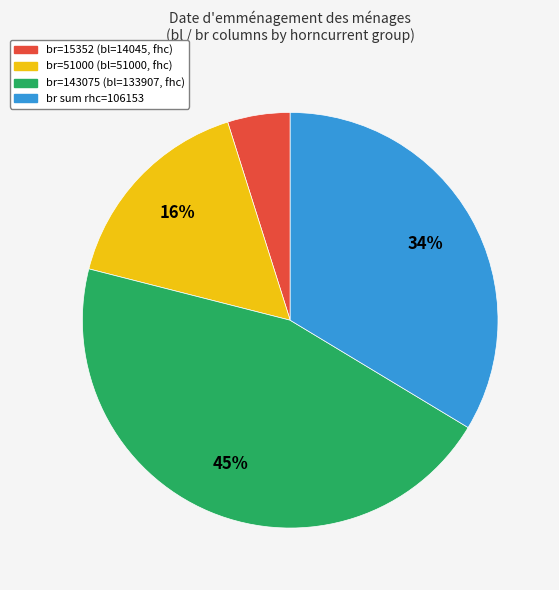

Count the number of slices in the pie.

4